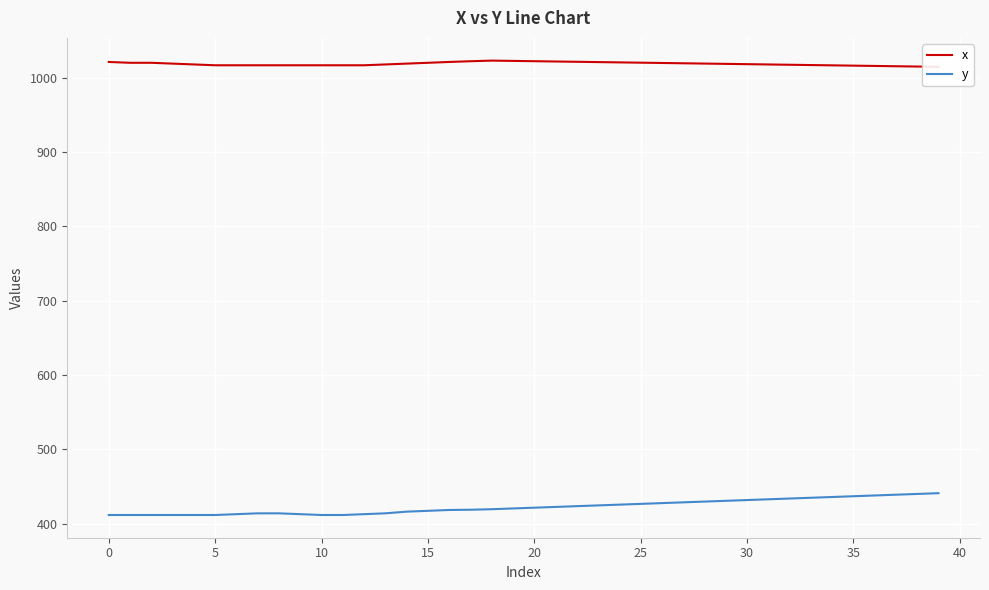

True or false: y and x intersect in this chart.

False